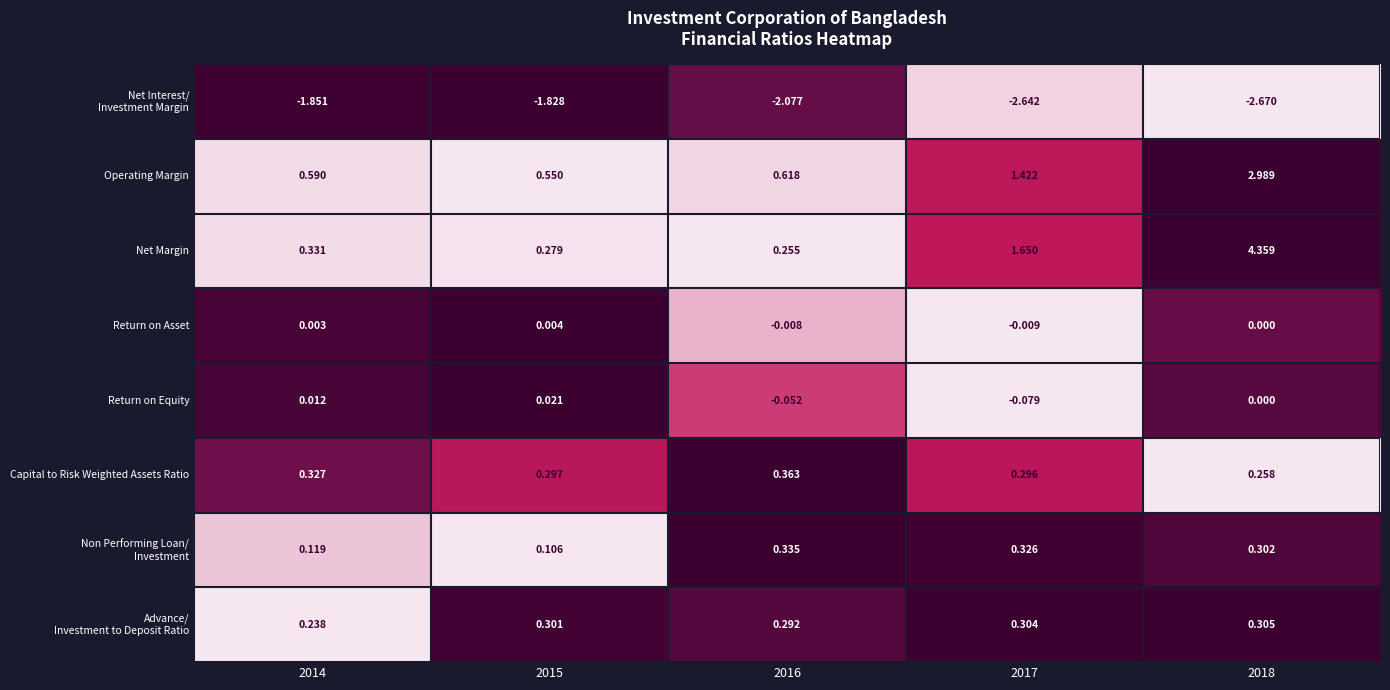

Which series has the largest total across all categories?

Net Margin